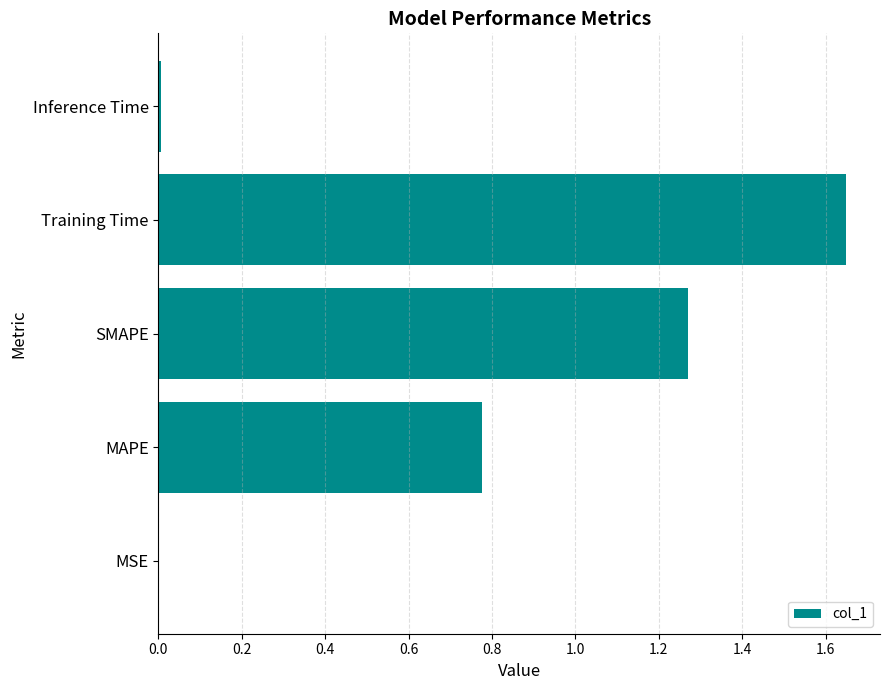

Which has a higher value, Inference Time or MAPE?

MAPE